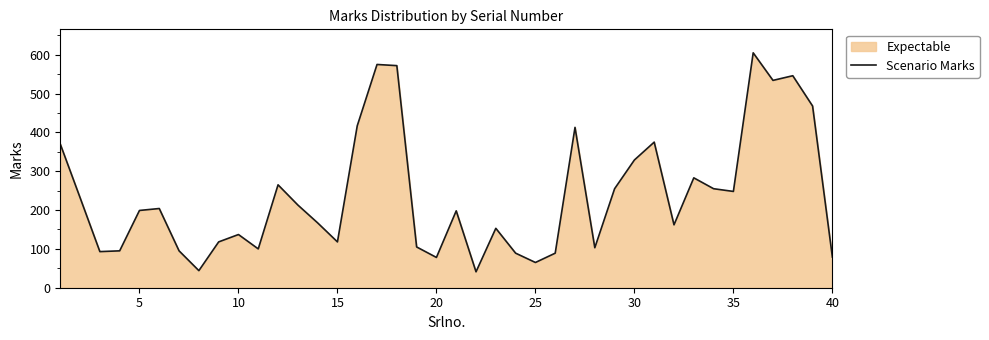

What is the greatest value displayed?

605